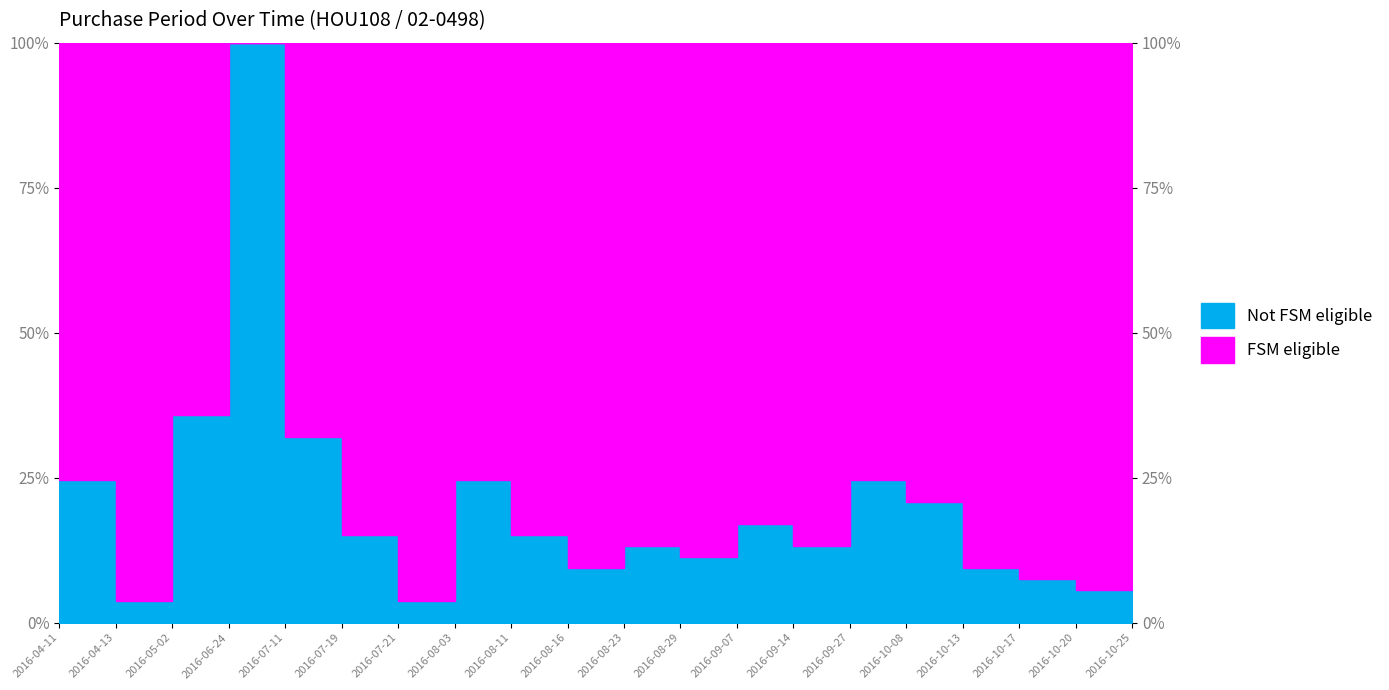

List the labels in order of value, largest first.

2016-06-24, 2016-05-02, 2016-07-11, 2016-04-11, 2016-08-03, 2016-09-27, 2016-10-08, 2016-09-07, 2016-07-19, 2016-08-11, 2016-08-23, 2016-09-14, 2016-08-29, 2016-08-16, 2016-10-13, 2016-10-25, 2016-10-17, 2016-10-20, 2016-04-13, 2016-07-21